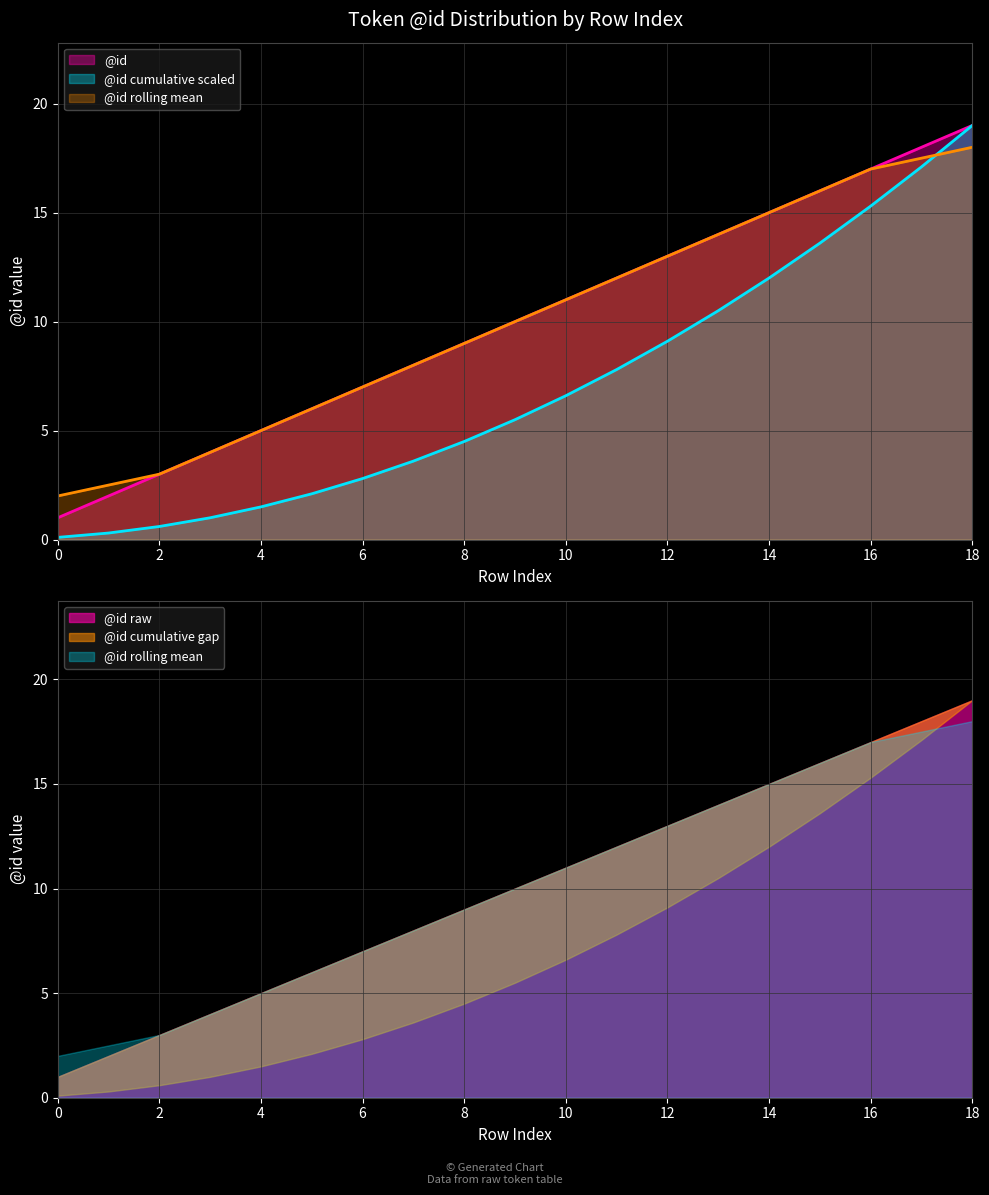

What is the difference between the second highest and minimum values?

17